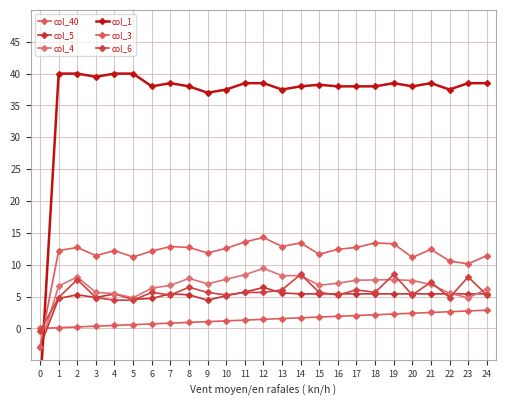

Reading left to right, extract all data points from this chart.

col_40: 0=0.0	1=0.1	2=0.2	3=0.4	4=0.5	5=0.6	6=0.7	7=0.8	8=1.0	9=1.1	10=1.2	11=1.3	12=1.4	13=1.6	14=1.7	15=1.8	16=1.9	17=2.0	18=2.1	19=2.3	20=2.4	21=2.5	22=2.6	23=2.7	24=2.9
col_5: 0=-2.9	1=4.7	2=5.3	3=4.9	4=5.4	5=4.6	6=4.7	7=5.4	8=5.3	9=4.4	10=5.1	11=5.7	12=6.4	13=5.6	14=5.4	15=5.4	16=5.4	17=5.4	18=5.4	19=5.4	20=5.4	21=5.4	22=5.4	23=5.4	24=5.4
col_4: 0=-2.9	1=6.7	2=8.1	3=5.7	4=5.5	5=4.8	6=6.3	7=6.8	8=7.9	9=7.0	10=7.7	11=8.4	12=9.4	13=8.3	14=8.3	15=6.8	16=7.1	17=7.6	18=7.6	19=7.7	20=7.5	21=6.9	22=5.5	23=4.8	24=6.2
col_1: 0=-10.0	1=40.0	2=40.0	3=39.5	4=40.0	5=40.0	6=38.0	7=38.5	8=38.0	9=37.0	10=37.5	11=38.5	12=38.5	13=37.5	14=38.0	15=38.2	16=38.0	17=38.0	18=38.0	19=38.5	20=38.0	21=38.5	22=37.5	23=38.5	24=38.5
col_3: 0=-2.9	1=12.2	2=12.7	3=11.4	4=12.2	5=11.2	6=12.1	7=12.9	8=12.7	9=11.9	10=12.6	11=13.6	12=14.3	13=12.9	14=13.4	15=11.6	16=12.4	17=12.7	18=13.4	19=13.3	20=11.1	21=12.4	22=10.6	23=10.1	24=11.4
col_6: 0=-0.4	1=4.8	2=7.7	3=4.8	4=4.4	5=4.4	6=5.7	7=5.3	8=6.5	9=5.7	10=5.3	11=5.7	12=5.7	13=6.1	14=8.5	15=5.7	16=5.3	17=6.1	18=5.7	19=8.5	20=5.3	21=7.3	22=4.8	23=8.1	24=5.3